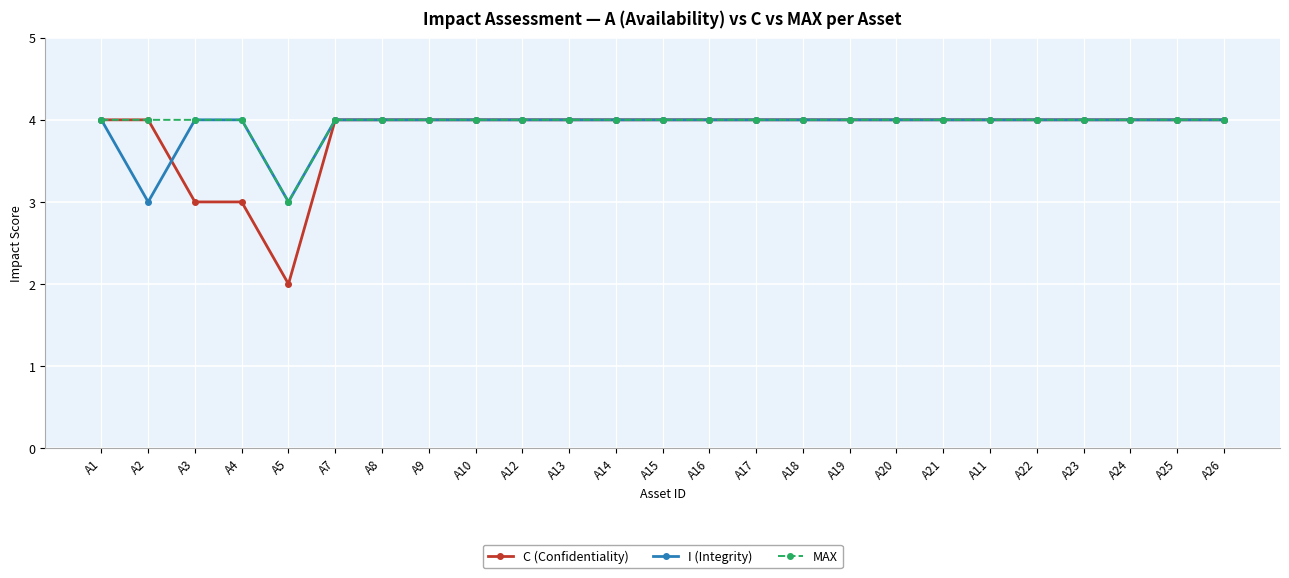

What is the total value across all series at A13?

12